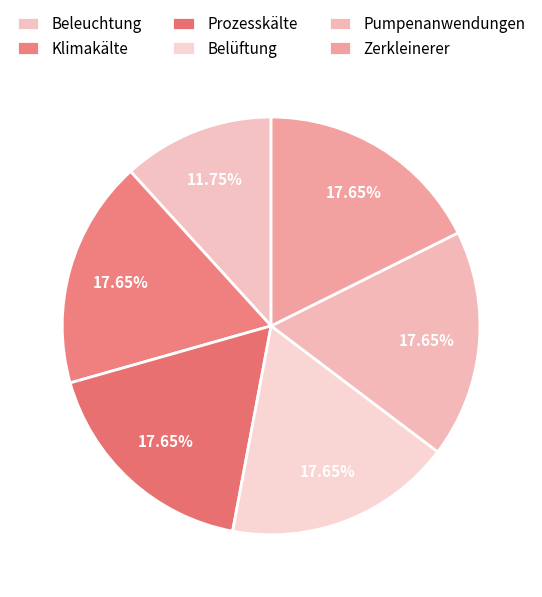

To the nearest percent, what is the average slice percentage?

17%